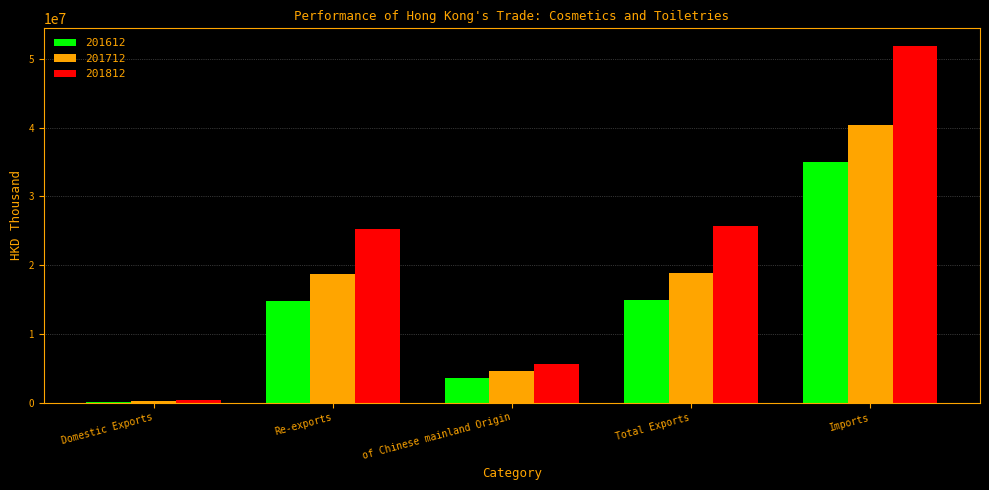

Where does the 201612 series first go above 14832428?

Re-exports